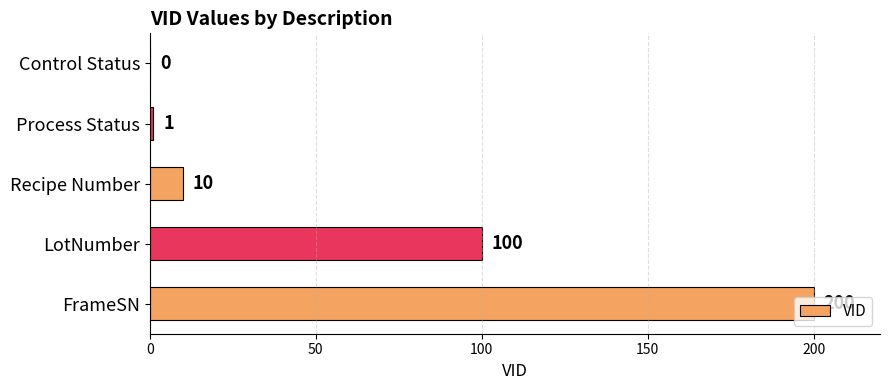

At which category does the chart reach its peak across all series?

FrameSN